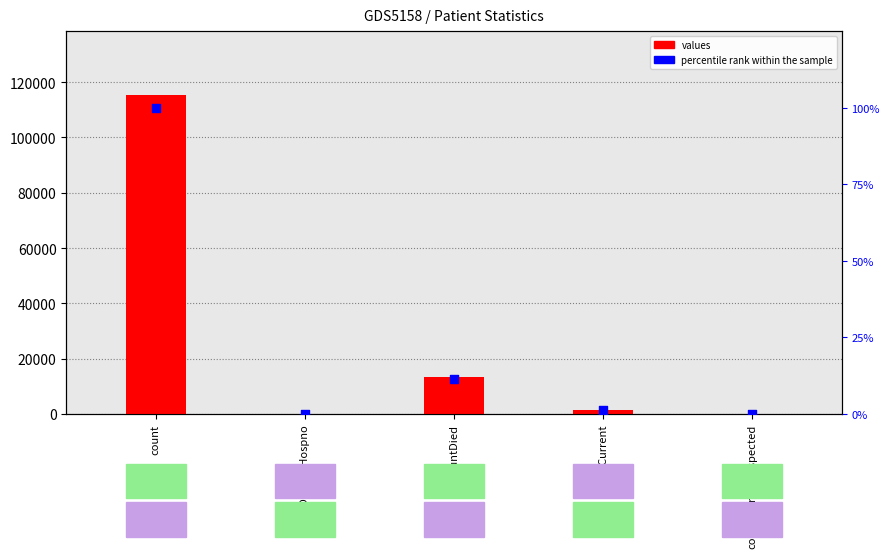

What is the total value across all series at countDied?

13354.6